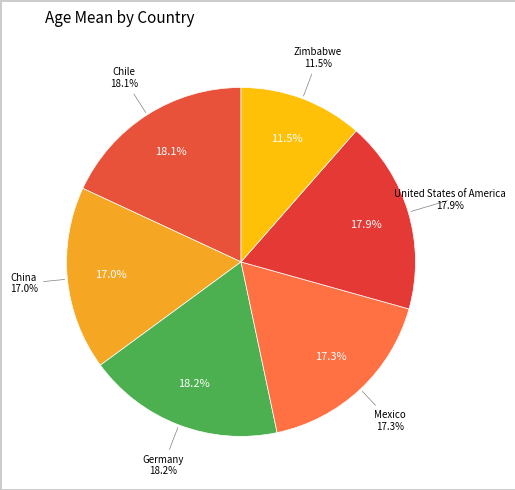

Do China and Germany together represent more than half of the pie?

No